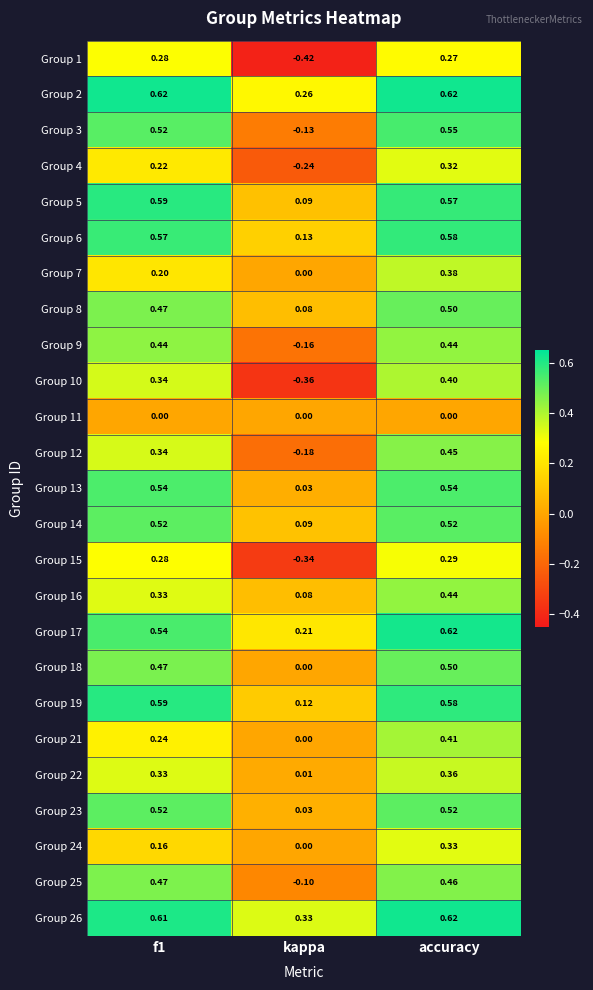

At which category is the sum across all series the highest?

accuracy